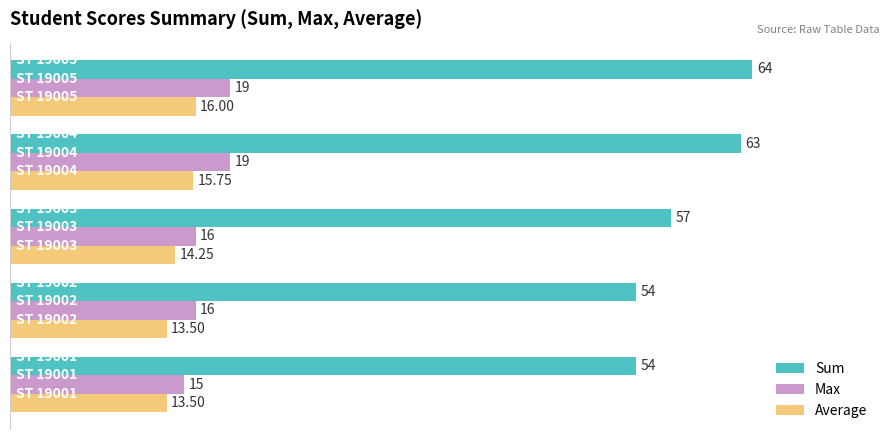

What is the minimum value shown in the chart?

13.5